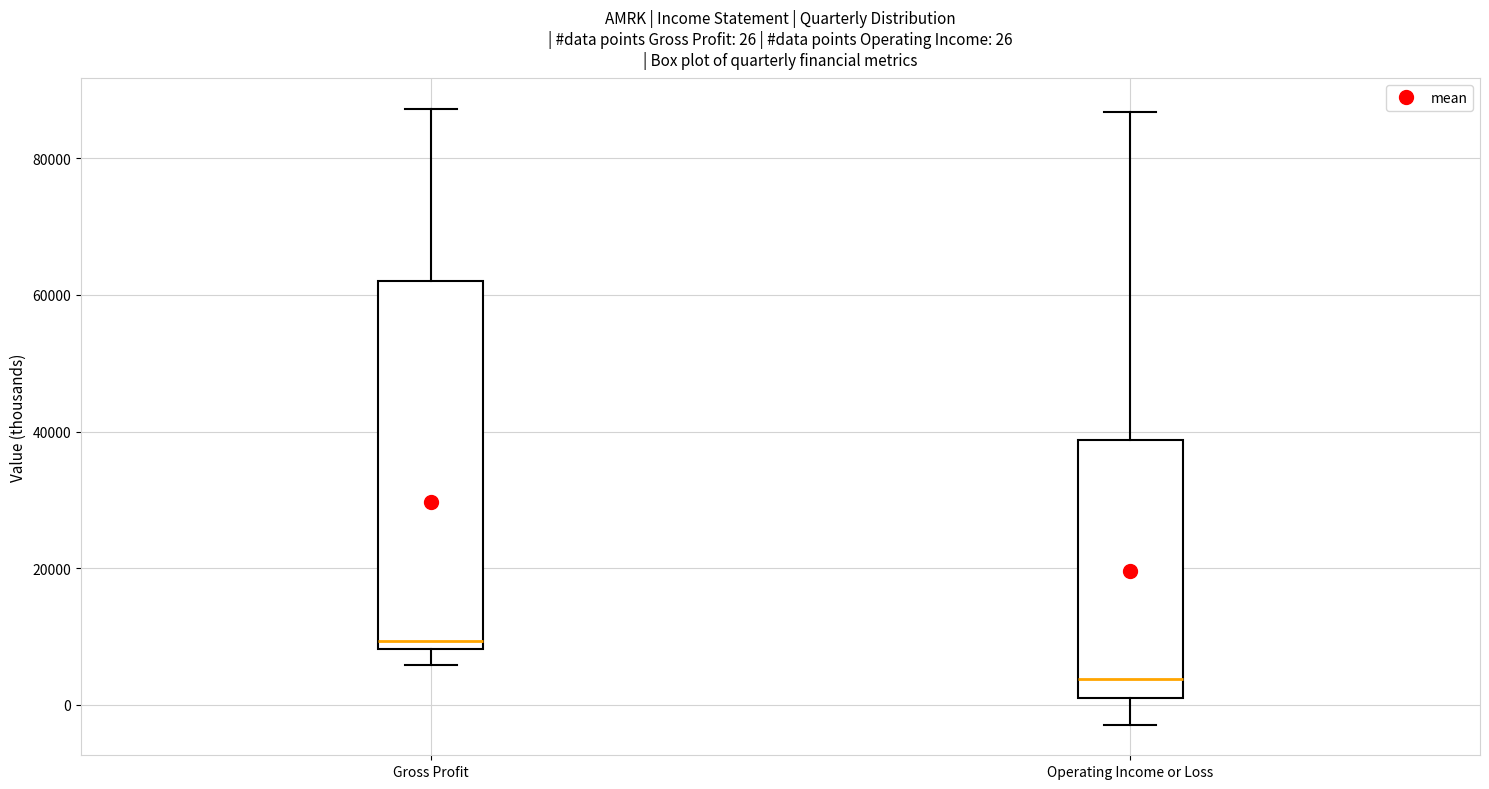

Comparing the boxes themselves (not the whiskers), which one is the tallest?

Gross Profit